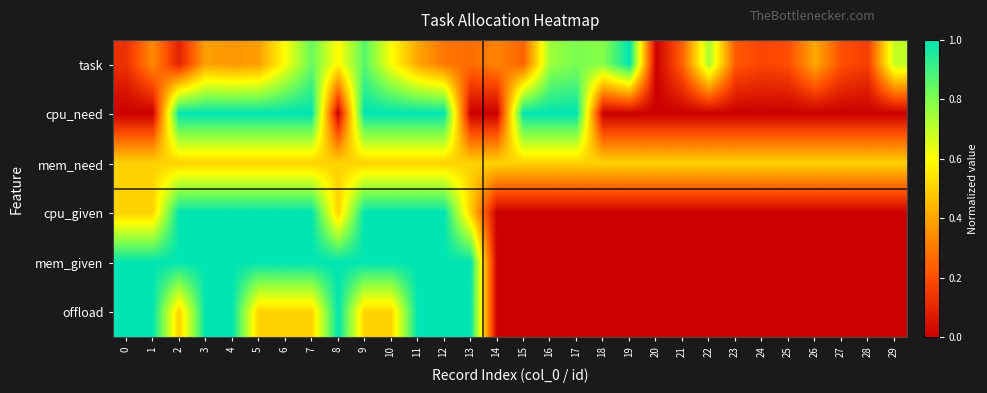

Reading left to right, extract all data points from this chart.

task: 0=0.1	1=0.3	2=0.1	3=0.4	4=0.4	5=0.4	6=0.6	7=0.8	8=0.6	9=0.9	10=0.6	11=0.4	12=0.3	13=0.3	14=0.3	15=0.3	16=0.8	17=0.8	18=0.8	19=1.0	20=0.0	21=0.2	22=0.7	23=0.2	24=0.2	25=0.2	26=0.4	27=0.2	28=0.2	29=0.7
cpu_need: 0=0.0	1=0.0	2=1.0	3=1.0	4=1.0	5=1.0	6=1.0	7=1.0	8=0.0	9=1.0	10=1.0	11=1.0	12=1.0	13=0.0	14=0.0	15=1.0	16=1.0	17=1.0	18=0.0	19=0.0	20=0.0	21=0.0	22=0.0	23=0.0	24=0.0	25=0.0	26=0.0	27=0.0	28=0.0	29=0.0
mem_need: 0=0.5	1=0.5	2=0.5	3=0.5	4=0.5	5=0.5	6=0.5	7=0.5	8=0.5	9=0.5	10=0.5	11=0.5	12=0.5	13=0.5	14=0.5	15=0.5	16=0.5	17=0.5	18=0.5	19=0.5	20=0.5	21=0.5	22=0.5	23=0.5	24=0.5	25=0.5	26=0.5	27=0.5	28=0.5	29=0.5
cpu_given: 0=0.5	1=0.5	2=1.0	3=1.0	4=1.0	5=1.0	6=1.0	7=1.0	8=0.5	9=1.0	10=1.0	11=1.0	12=1.0	13=0.5	14=0.0	15=0.0	16=0.0	17=0.0	18=0.0	19=0.0	20=0.0	21=0.0	22=0.0	23=0.0	24=0.0	25=0.0	26=0.0	27=0.0	28=0.0	29=0.0
mem_given: 0=1.0	1=1.0	2=1.0	3=1.0	4=1.0	5=1.0	6=1.0	7=1.0	8=1.0	9=1.0	10=1.0	11=1.0	12=1.0	13=1.0	14=0.0	15=0.0	16=0.0	17=0.0	18=0.0	19=0.0	20=0.0	21=0.0	22=0.0	23=0.0	24=0.0	25=0.0	26=0.0	27=0.0	28=0.0	29=0.0
offload: 0=1.0	1=1.0	2=0.5	3=1.0	4=1.0	5=0.5	6=0.5	7=0.5	8=1.0	9=0.5	10=0.5	11=1.0	12=1.0	13=1.0	14=0.0	15=0.0	16=0.0	17=0.0	18=0.0	19=0.0	20=0.0	21=0.0	22=0.0	23=0.0	24=0.0	25=0.0	26=0.0	27=0.0	28=0.0	29=0.0